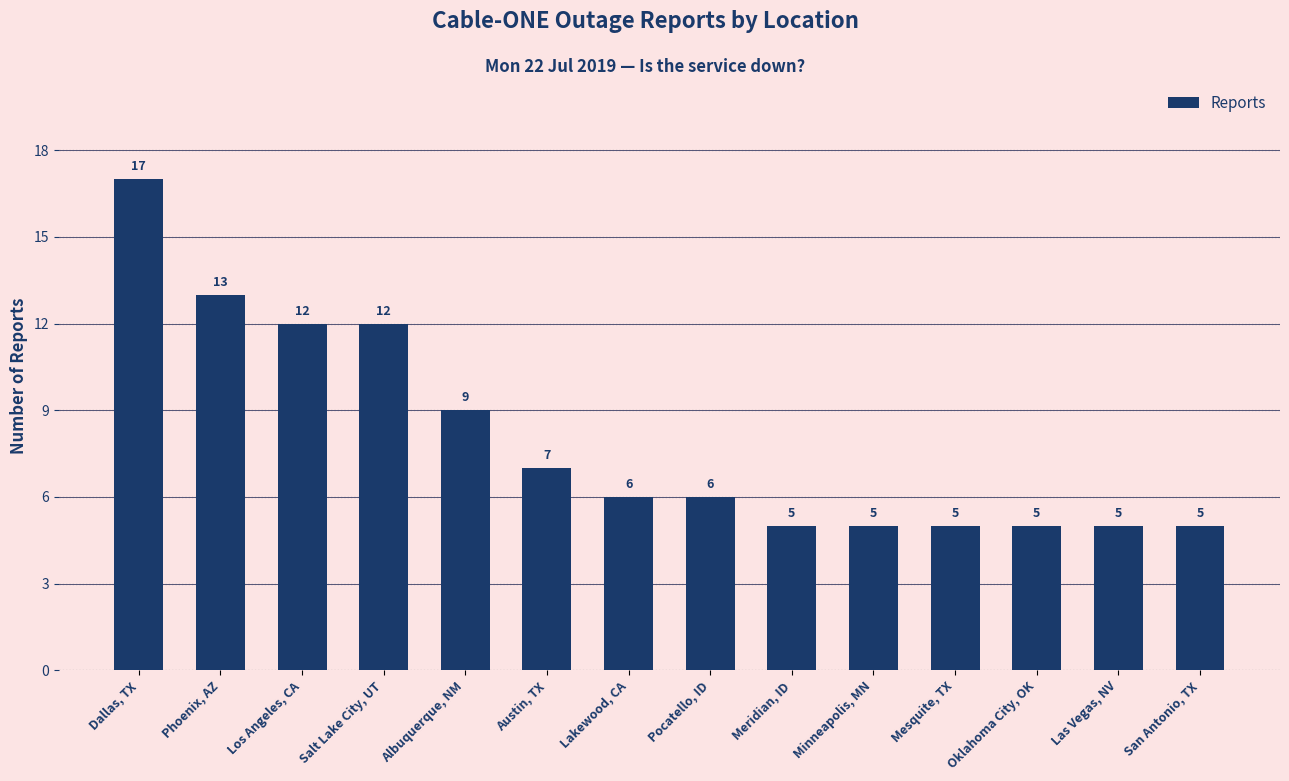

Does the chart contain any negative values?

No